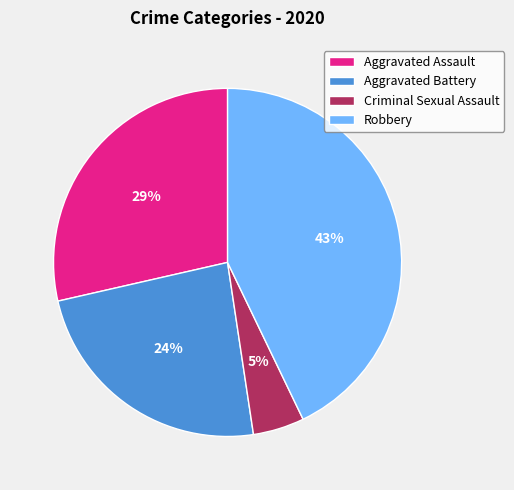

How many segments does this pie chart have?

4